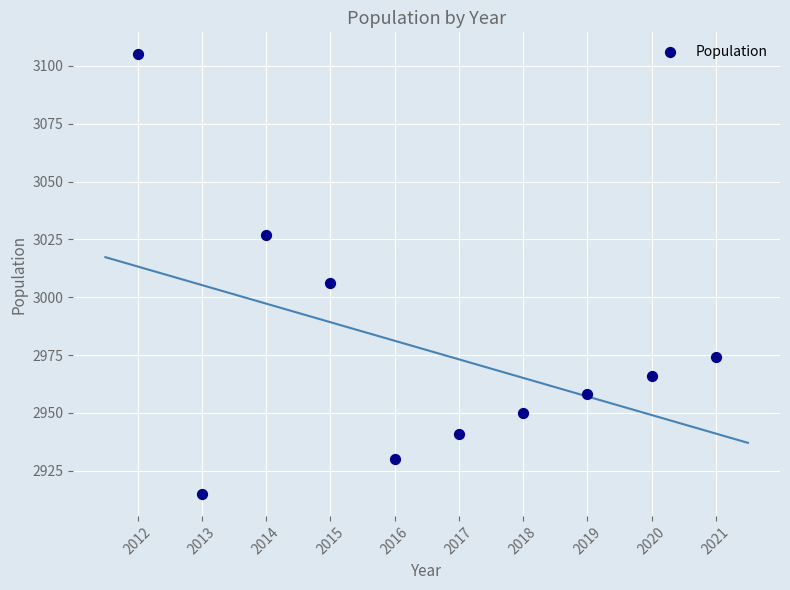

What Y value in the scatter plot is closest to 3010?

3006